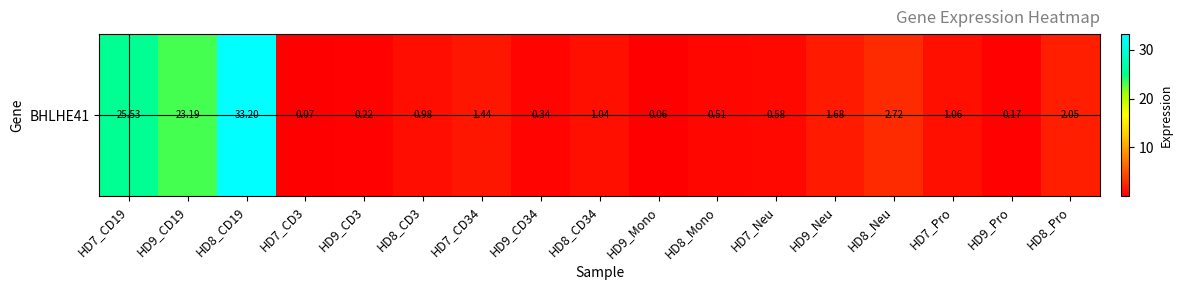

What is the change in value from HD7_CD19 to HD9_CD19?

-2.3